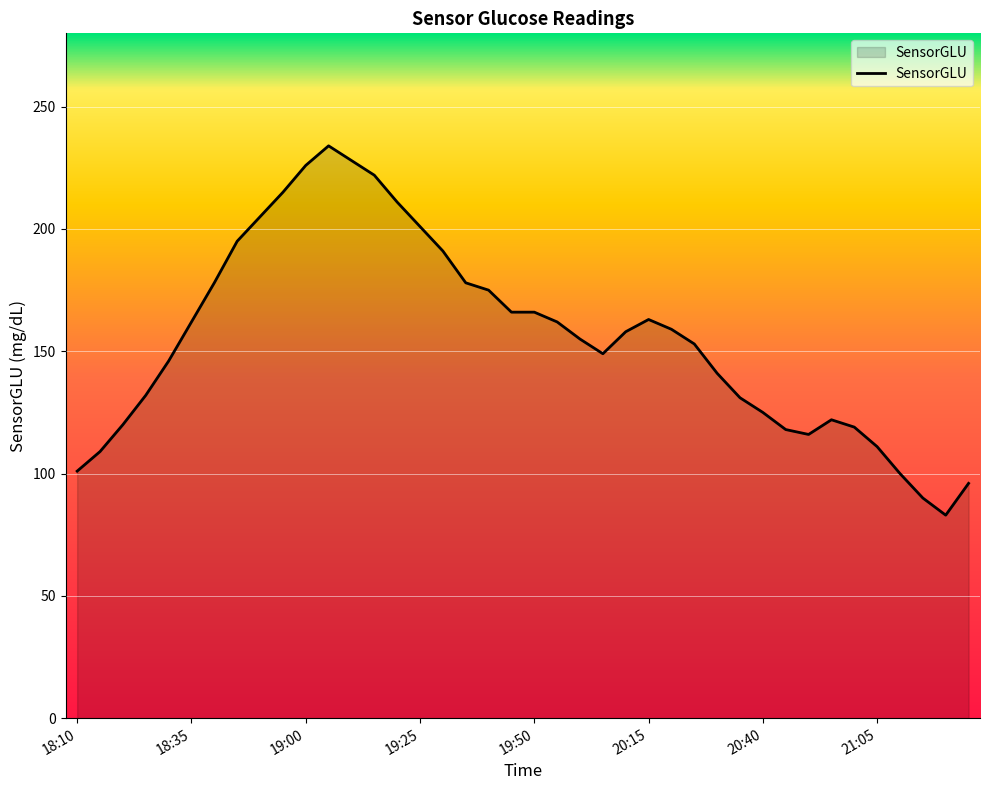

What is the difference between the maximum and minimum values?

151